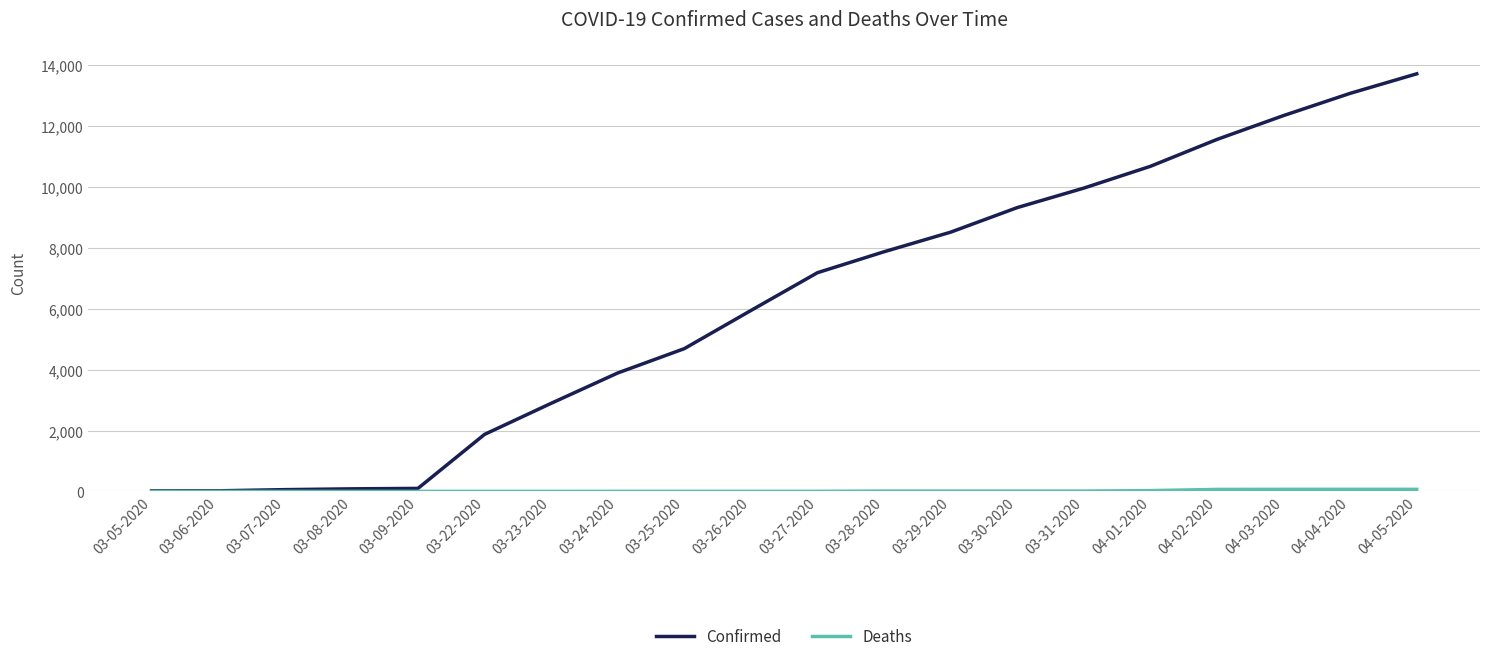

Is this an area chart (filled region under the line)?

No